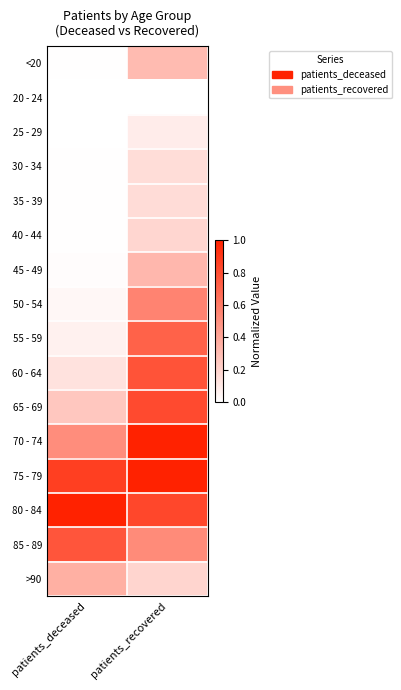

Reading right to left, list all the values displayed in this chart.

<20: patients_recovered=0.3	patients_deceased=0.0
20 - 24: patients_recovered=0.0	patients_deceased=0.0
25 - 29: patients_recovered=0.1	patients_deceased=0.0
30 - 34: patients_recovered=0.2	patients_deceased=0.0
35 - 39: patients_recovered=0.2	patients_deceased=0.0
40 - 44: patients_recovered=0.2	patients_deceased=0.0
45 - 49: patients_recovered=0.3	patients_deceased=0.0
50 - 54: patients_recovered=0.6	patients_deceased=0.0
55 - 59: patients_recovered=0.7	patients_deceased=0.1
60 - 64: patients_recovered=0.8	patients_deceased=0.1
65 - 69: patients_recovered=0.8	patients_deceased=0.3
70 - 74: patients_recovered=1.0	patients_deceased=0.5
75 - 79: patients_recovered=1.0	patients_deceased=0.9
80 - 84: patients_recovered=0.8	patients_deceased=1.0
85 - 89: patients_recovered=0.5	patients_deceased=0.8
>90: patients_recovered=0.2	patients_deceased=0.4